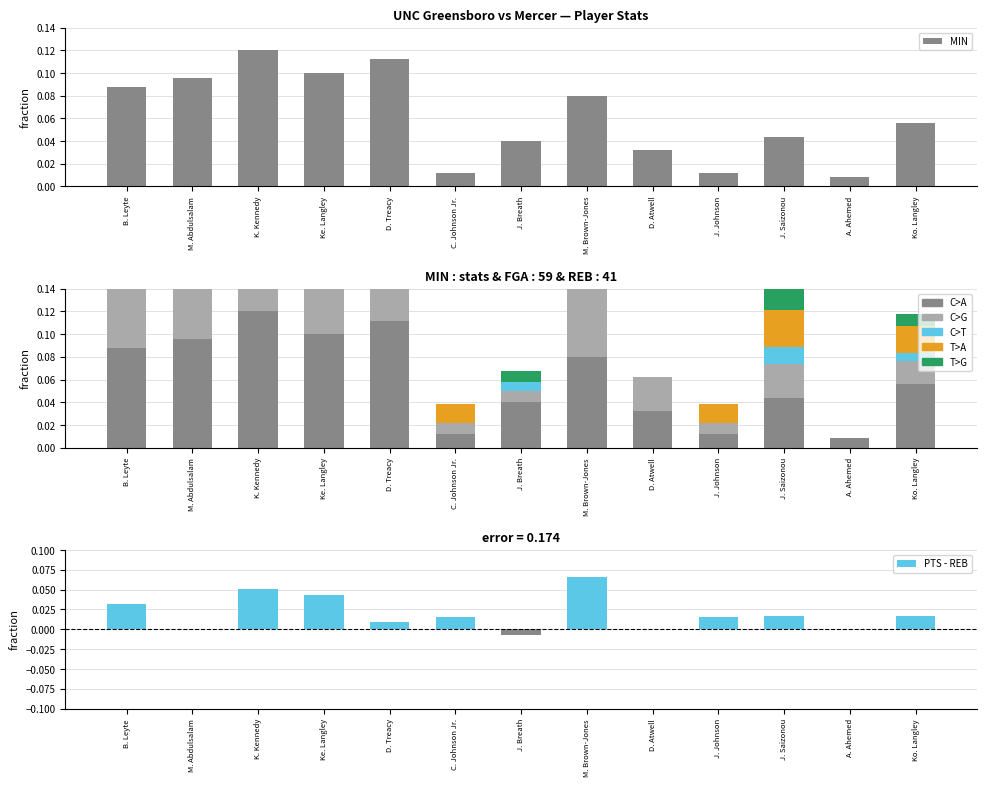

Which series changed the most between M. Abdulsalam and J. Johnson?

REB